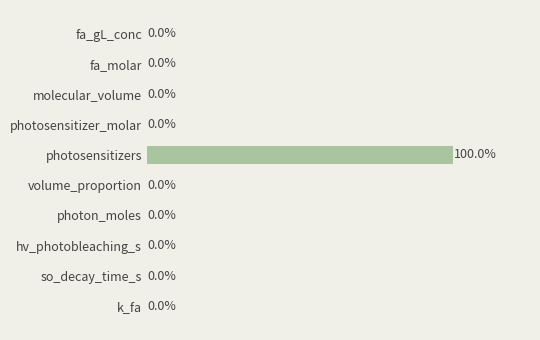

At which label is the value closest to 49?

k_fa